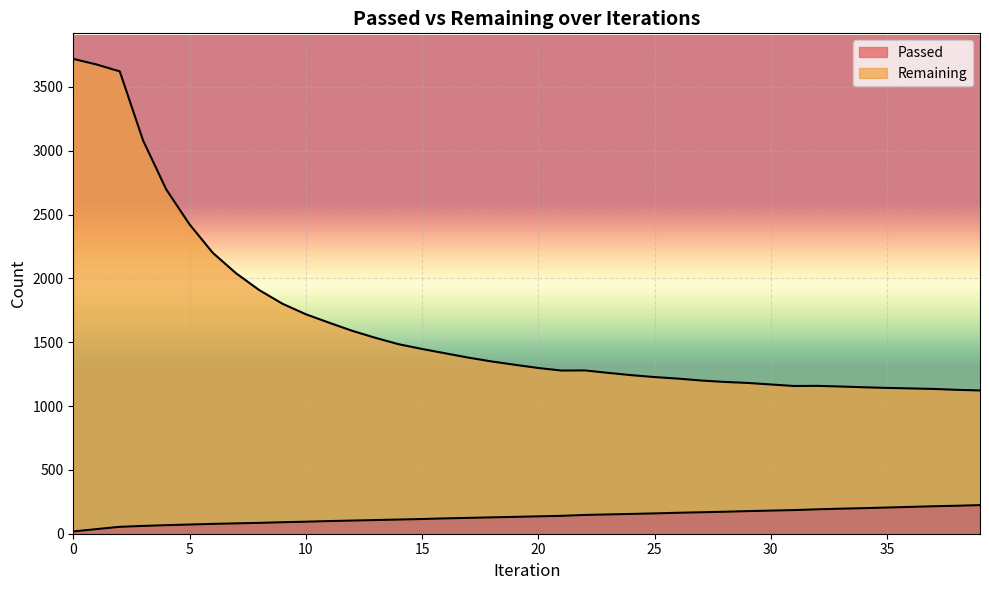

What is the value of the Passed point at the 25th from the left?

155